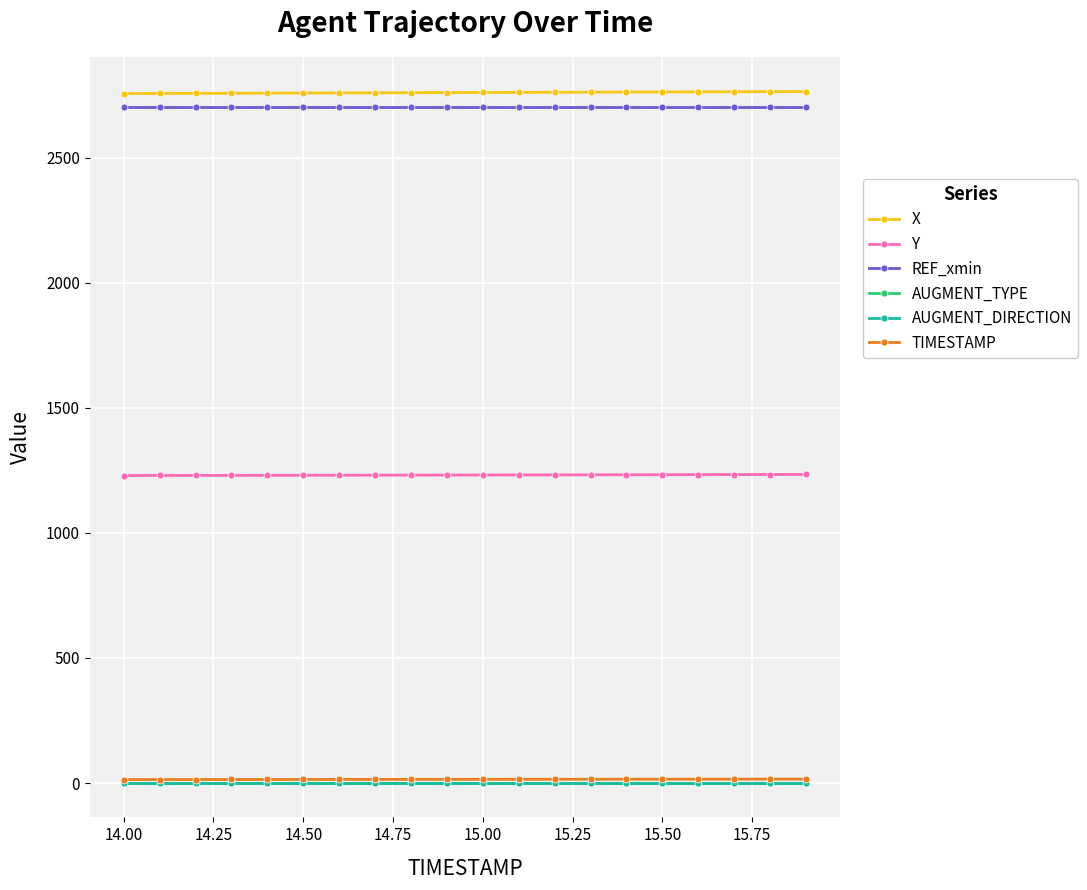

How many lines are shown in the chart?

6